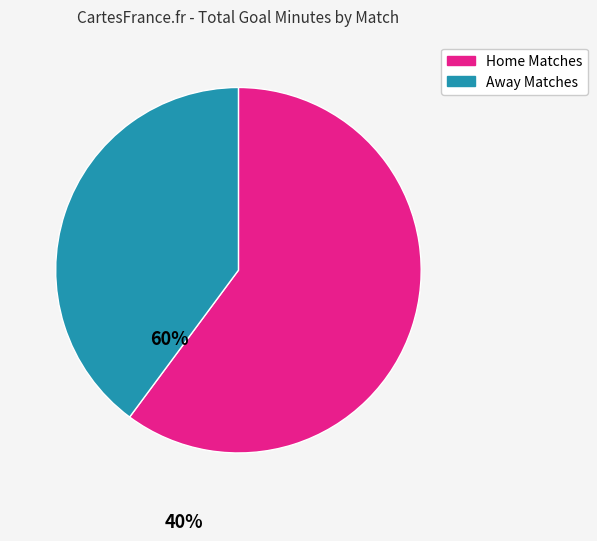

How many slices are in this pie chart?

2